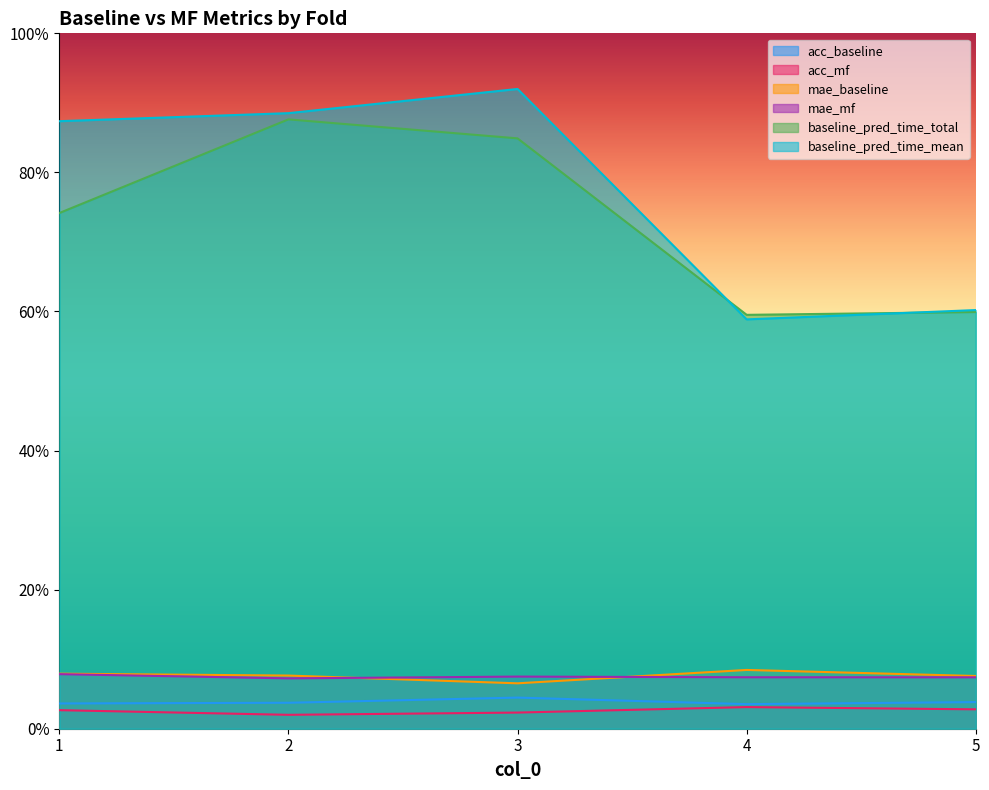

True or false: mae_baseline and baseline_pred_time_mean intersect in this chart.

False